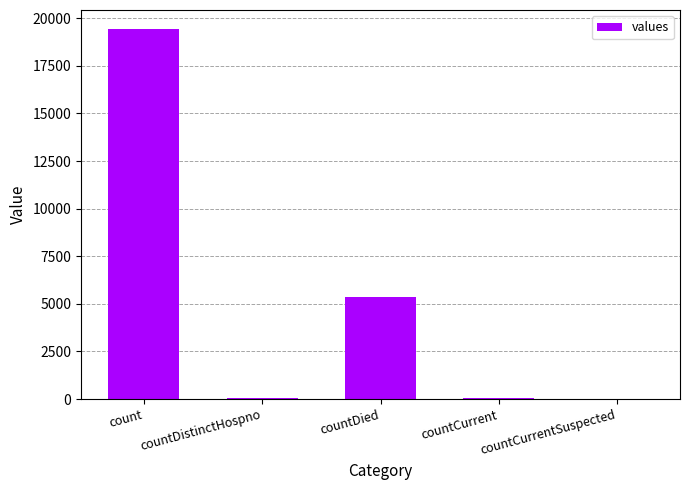

What is the greatest value displayed?

19461